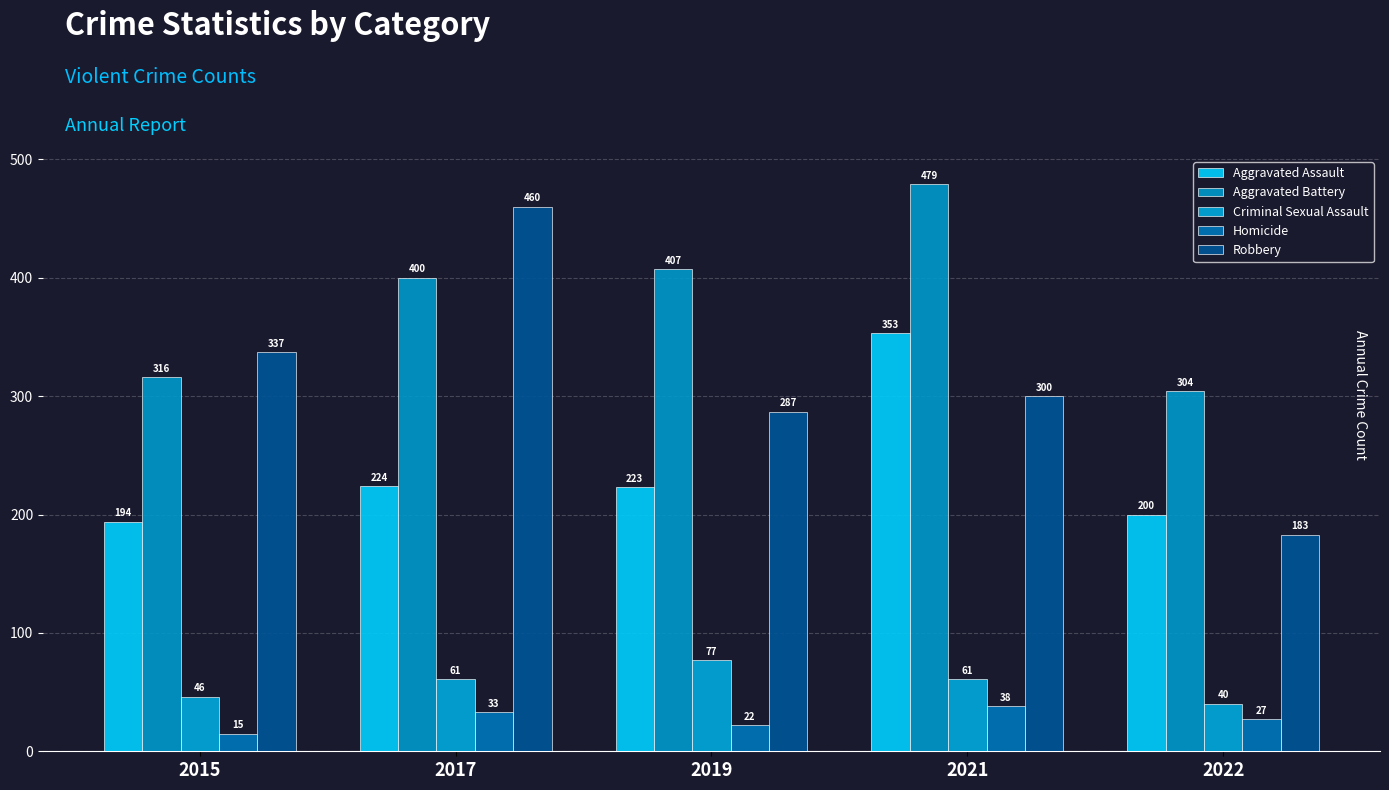

Between 2022 and 2017, which is larger?

2017